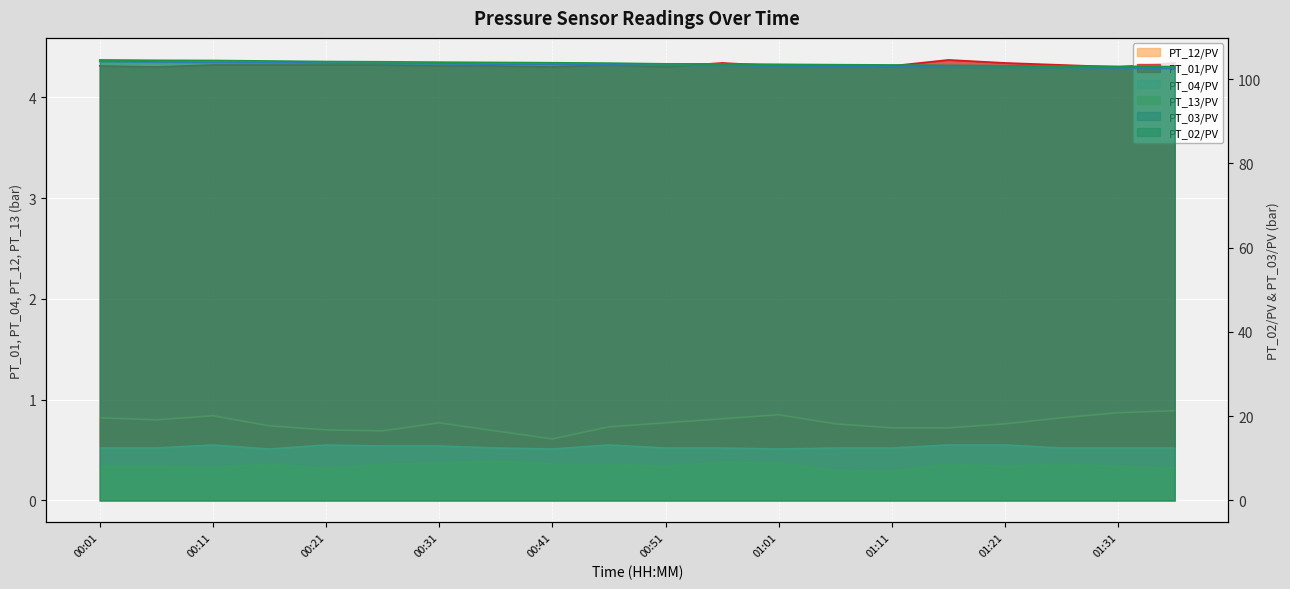

True or false: PT_03/PV has a value of 103.4 at 00:46.

True